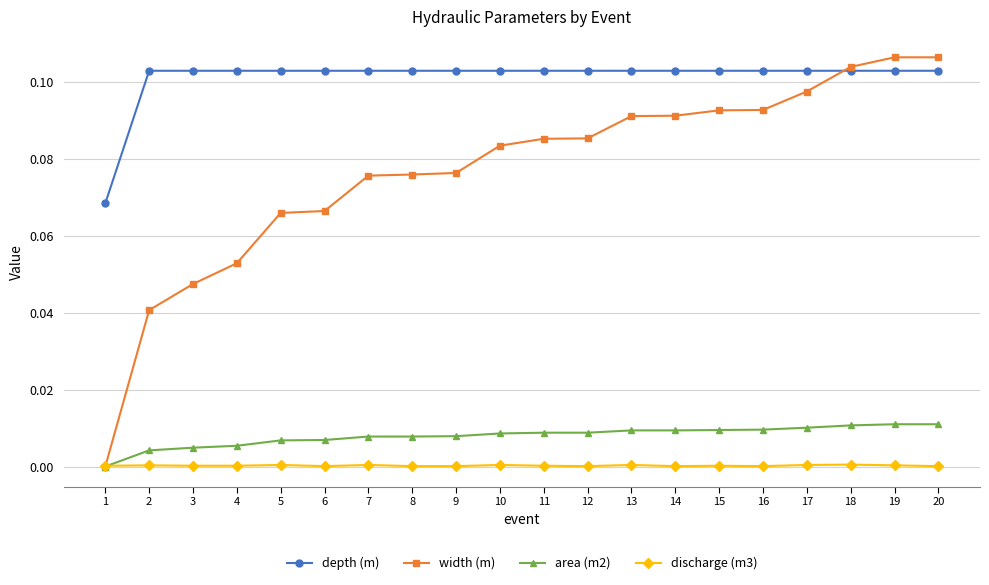

True or false: area (m2) and depth (m) cross at least once.

False